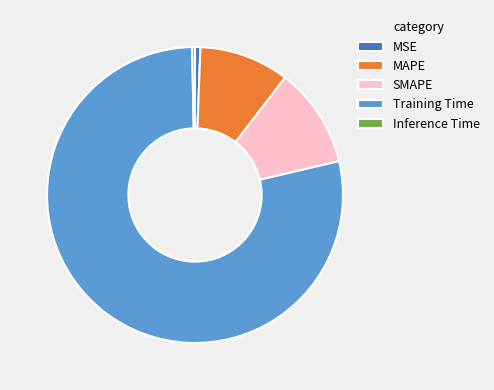

Does any single category account for the majority?

Yes